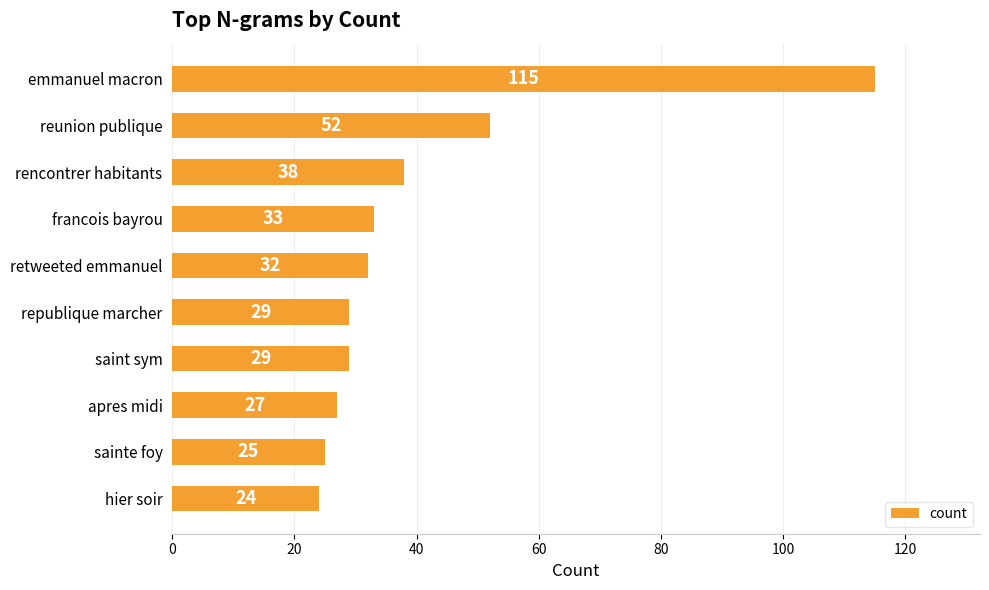

Are the bars horizontal?

Yes